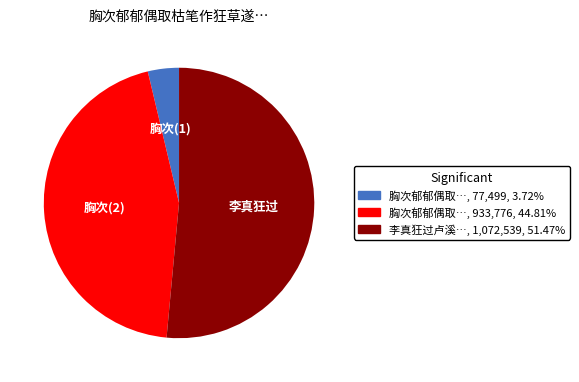

Does any single category account for the majority?

Yes